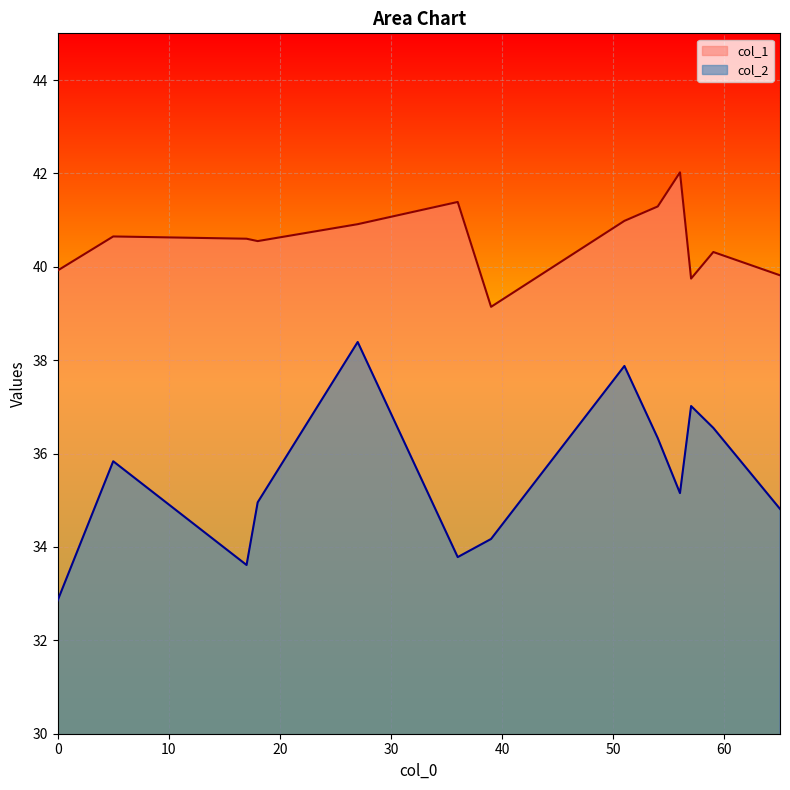

True or false: col_2 and col_1 cross at least once.

False